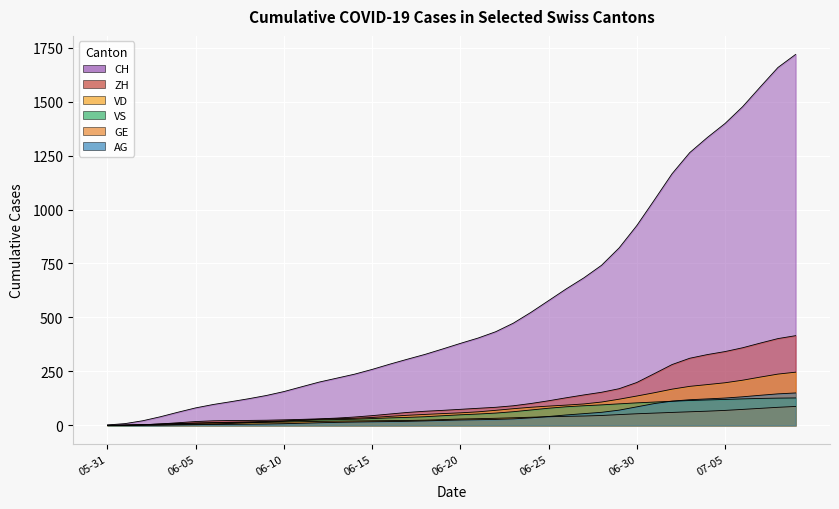

Between 2020-05-31 and 2020-07-08, which series saw the biggest shift?

CH